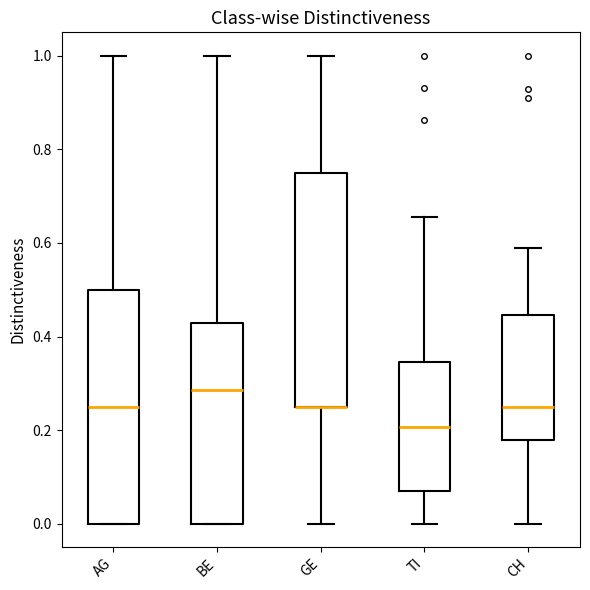

Reading left to right, read every box against the y-axis: the position of its median line, the range the box covers, and the ends of its whiskers. The values are not printed on the chart, so give them approximately, as read against the axis.

AG: median 0.26, box 0.00 to 0.50, whiskers 0.00 to 1.00
BE: median 0.28, box 0.00 to 0.42, whiskers 0.00 to 1.00
GE: median 0.26 (drawn on the box's lower edge), box 0.26 to 0.76, whiskers 0.00 to 1.00
TI: median 0.20, box 0.06 to 0.34, whiskers 0.00 to 0.66
CH: median 0.26, box 0.18 to 0.44, whiskers 0.00 to 0.58